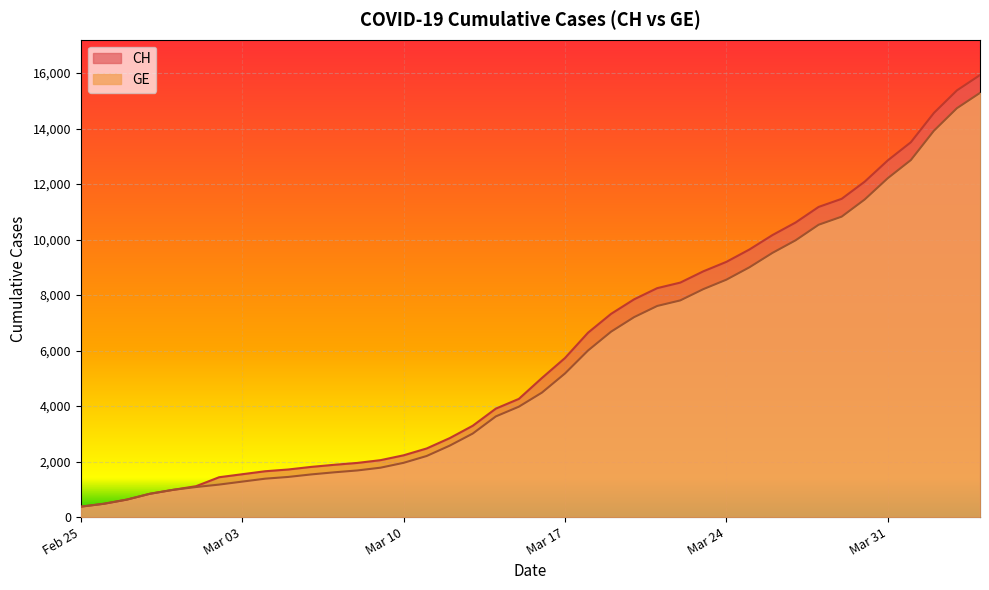

What is the total value across all series at Mar 03?

2822